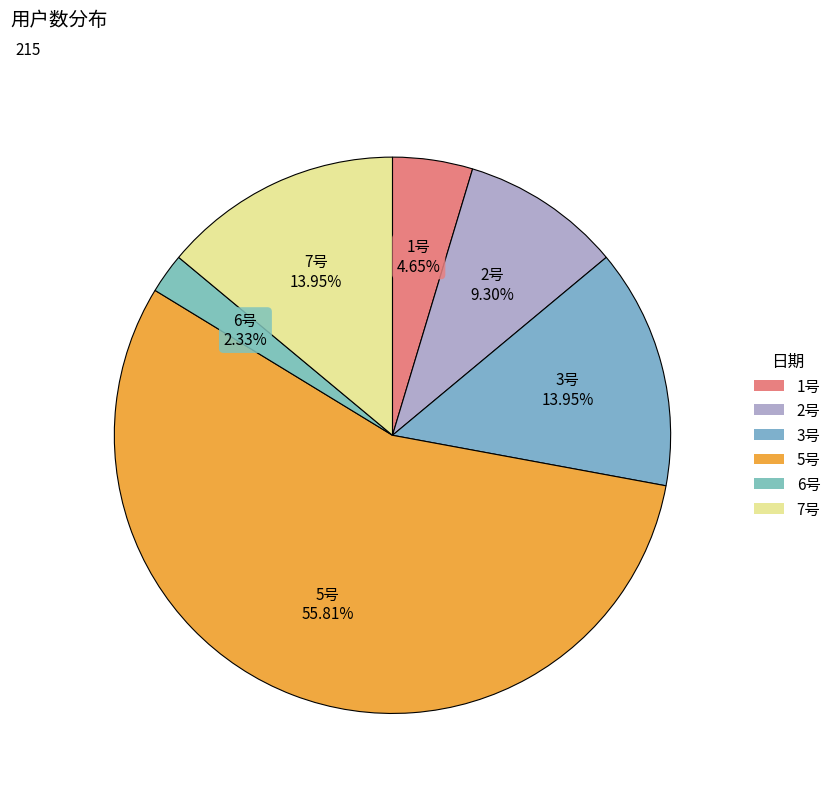

To the nearest percent, what is the average slice percentage?

17%